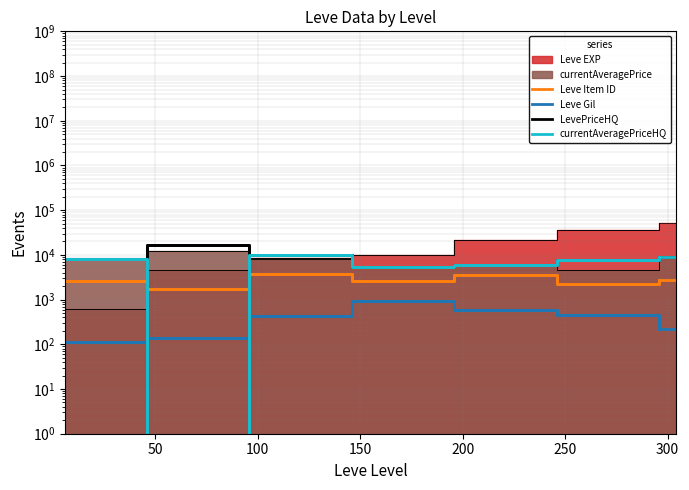

Where is Leve Item ID nearest to the value 2728?

300